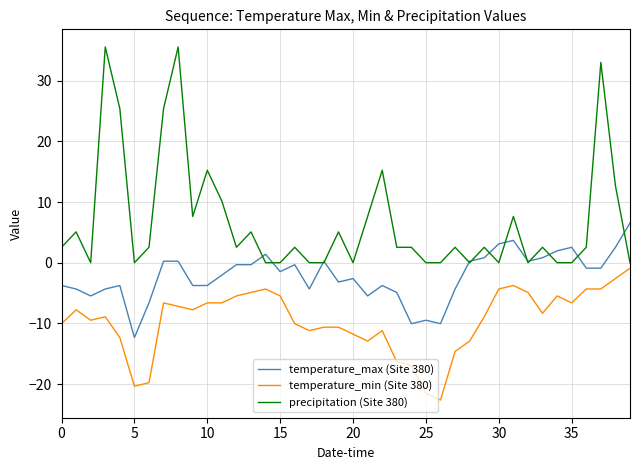

What is the lowest value of the temperature_max (Site 380) series?

-12.3